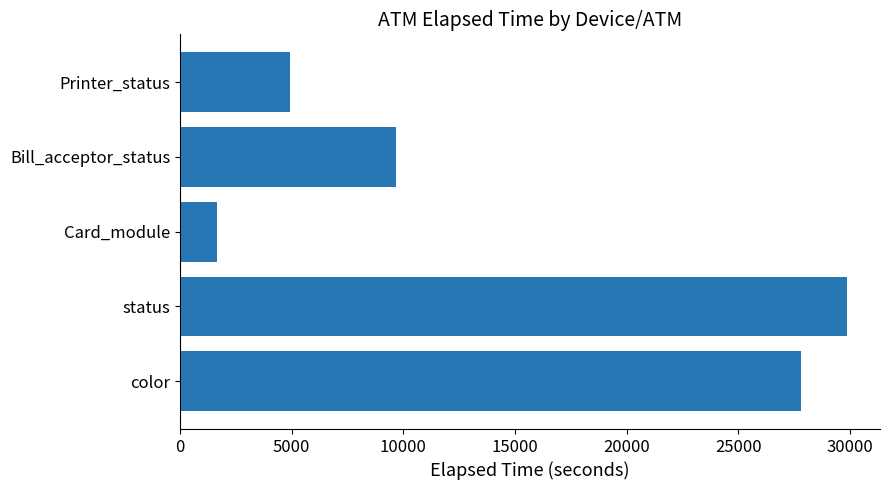

Reading bottom to top, transcribe all the data shown in this chart.

27817	29857	1648	9676	4941